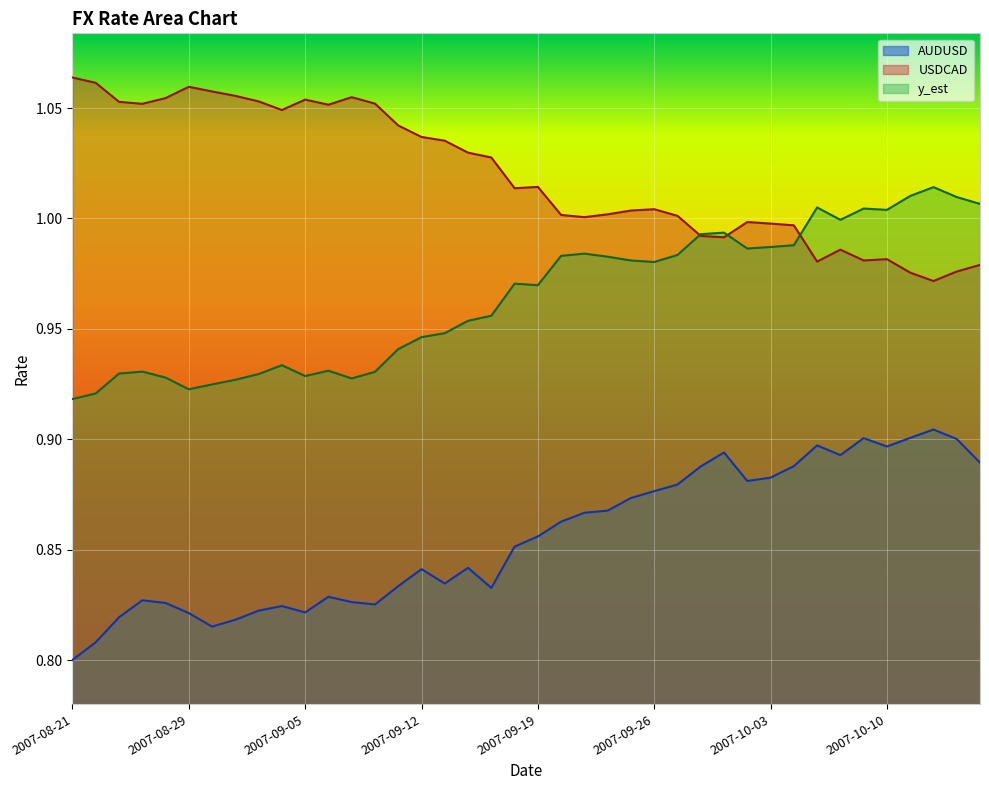

Between 2007-09-04 and 2007-10-12, which is larger?

2007-10-12